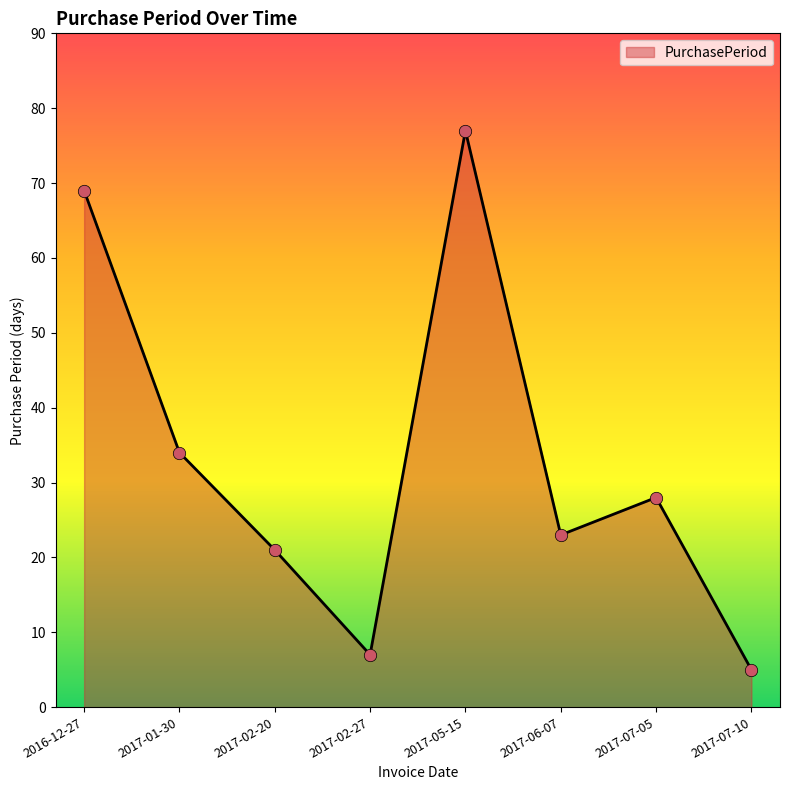

What is the change in value from 2016-12-27 to 2017-05-15?

+8